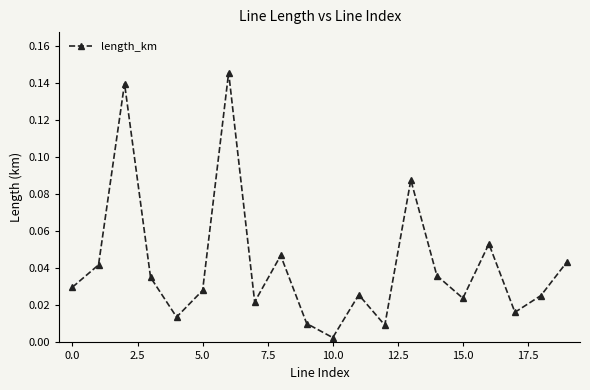

How many interior local peaks (higher than both neighbors) does the data have?

6